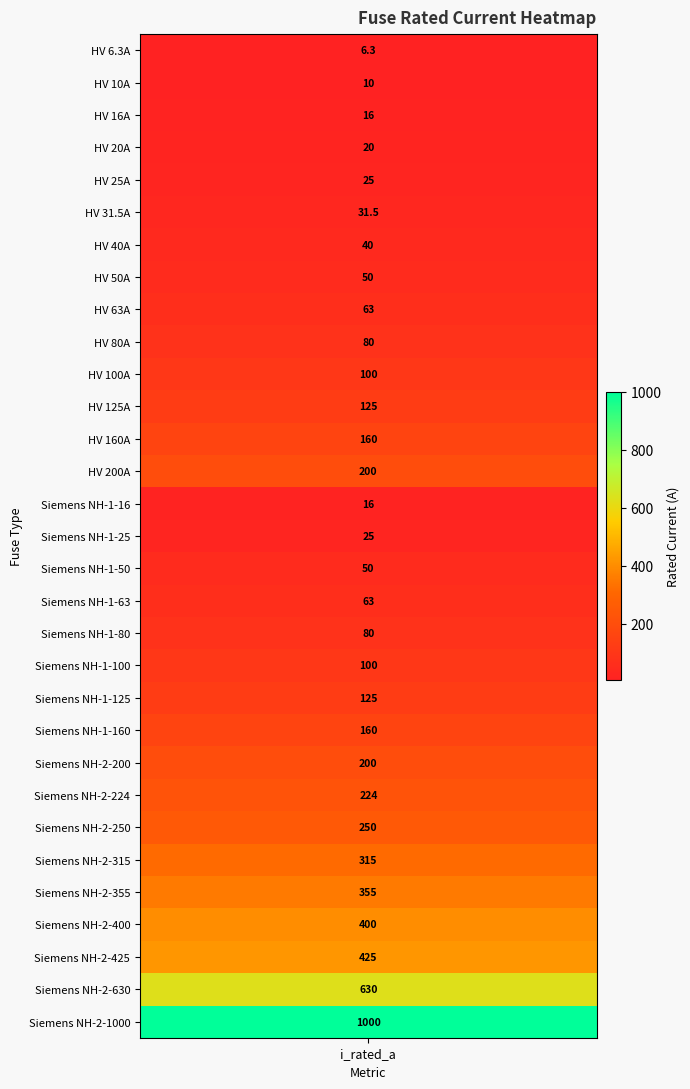

What is the difference between the values at 5 and 22?

168.5